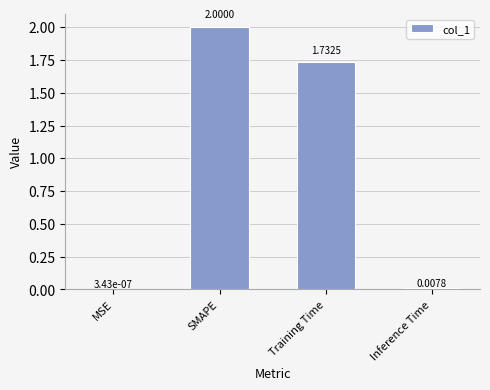

What is the sum of all values?

3.7